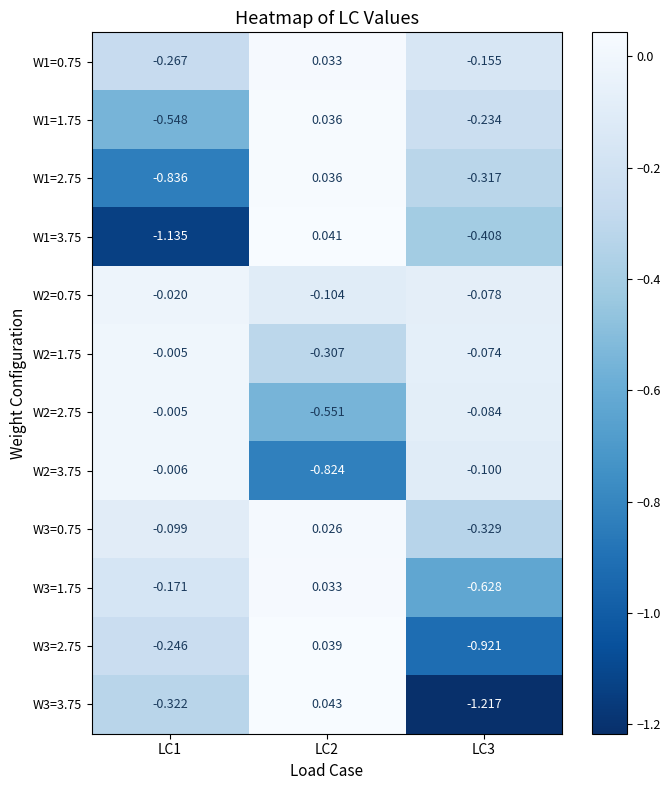

Is the value of W1=2.75 at LC2 greater than the value of W3=1.75 at LC3?

Yes